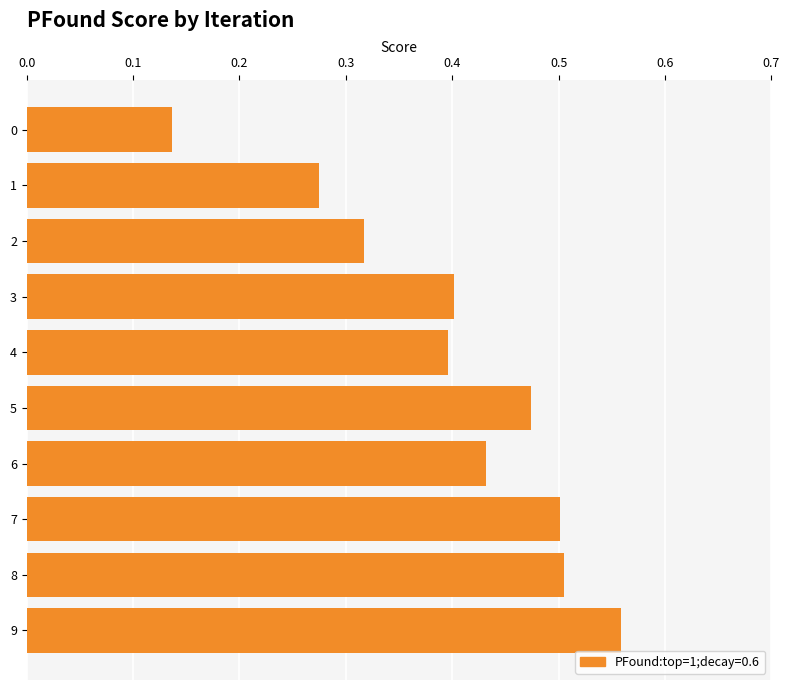

How many bars are there in total?

10